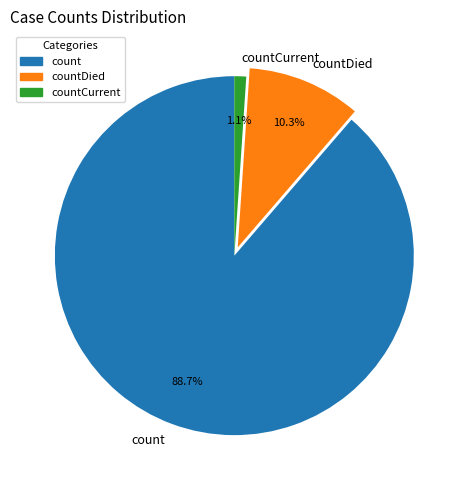

Rank the categories by value from highest to lowest.

count, countDied, countCurrent